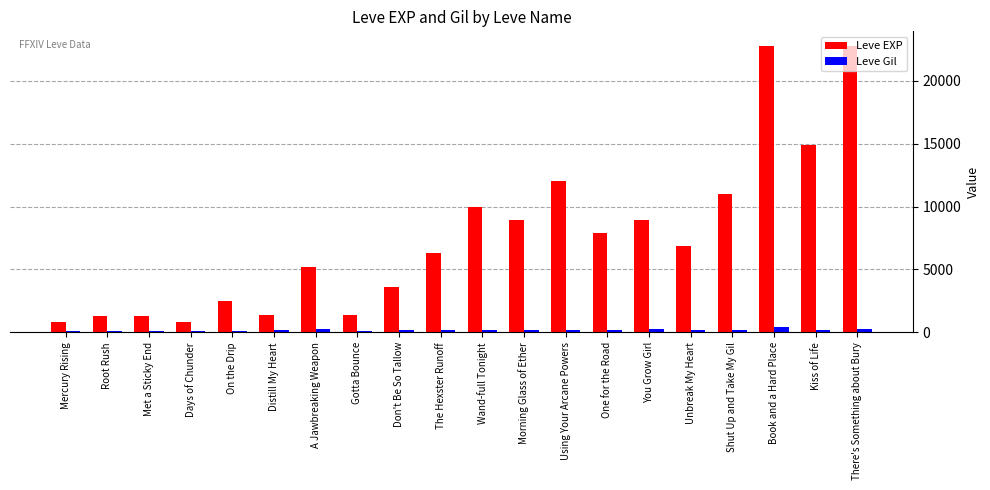

Count the number of data series in this chart.

2